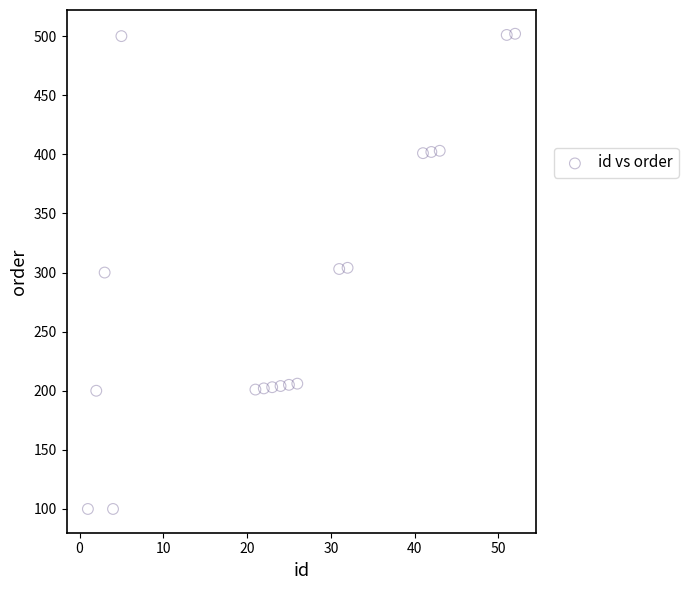

What is the range of Y values (max minus min)?

402